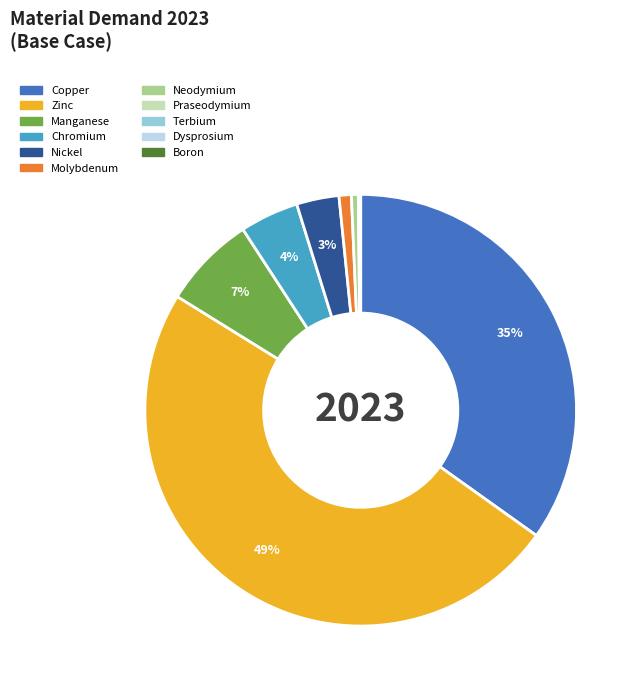

To the nearest percent, what is the difference between the largest and smallest slice percentages?

49%